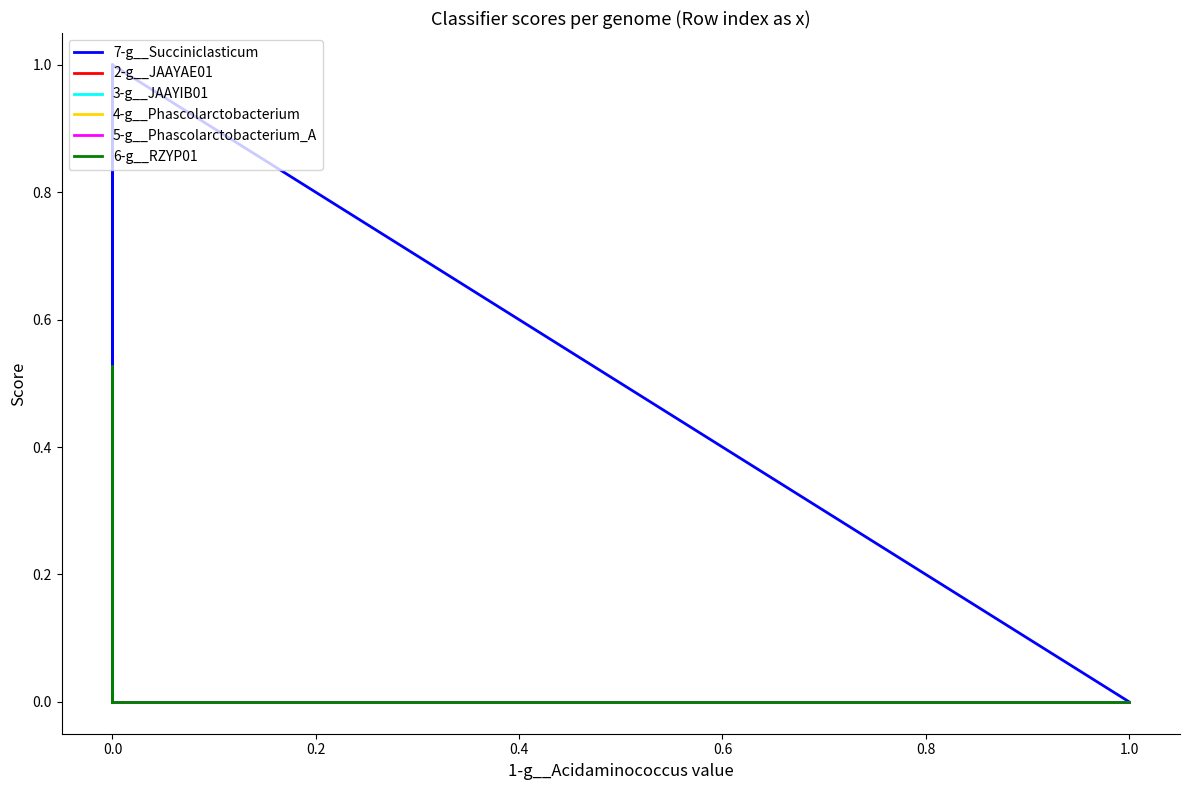

What is the maximum value shown in the chart?

1.0